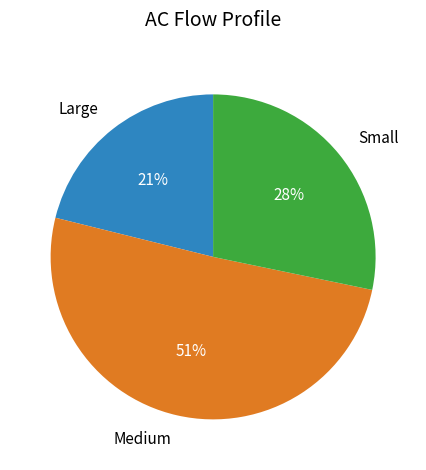

Does any single category account for the majority?

Yes